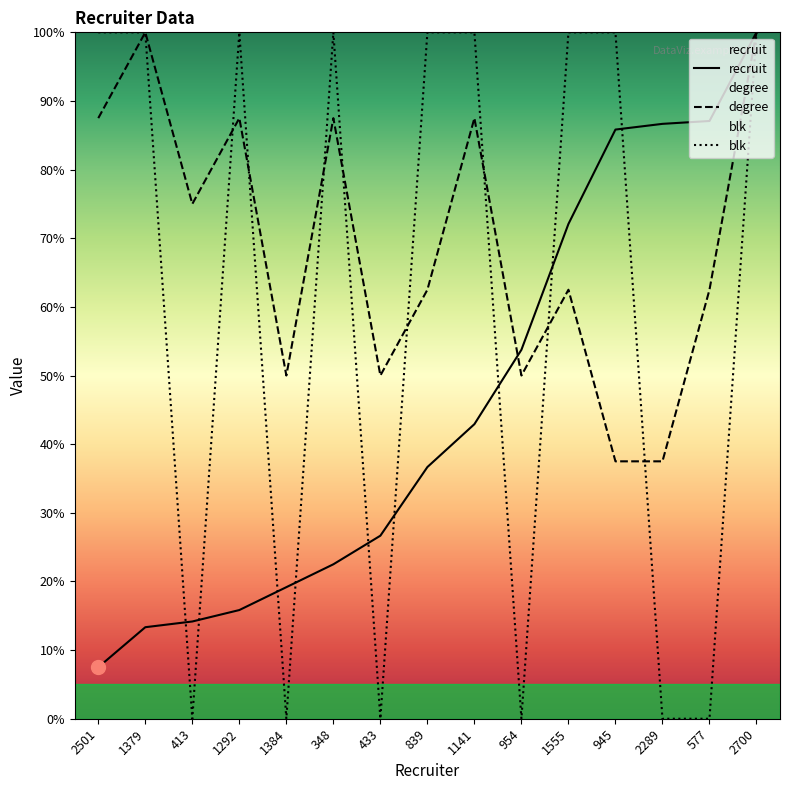

What is the label of the 9th point from the left?

1141